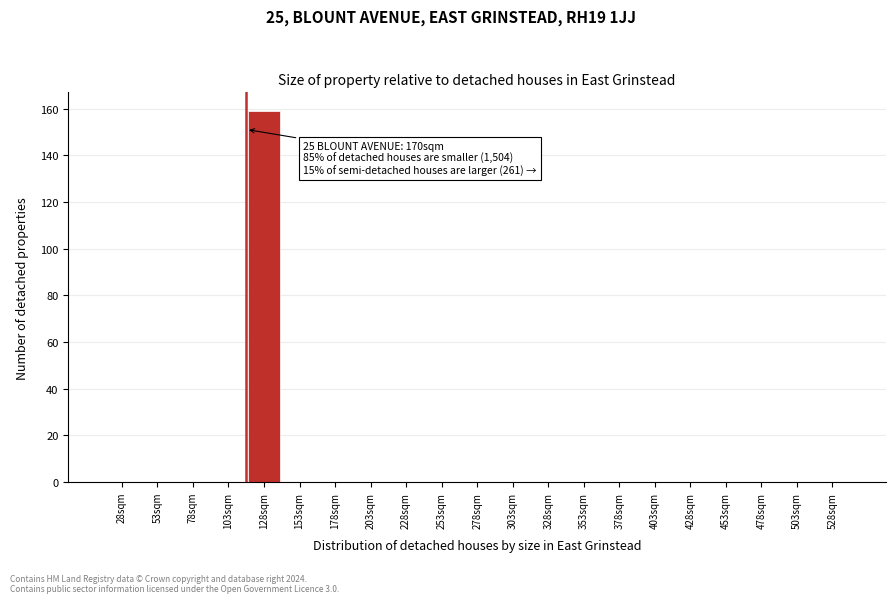

Reading right to left, extract all data points from this chart.

528sqm=0	503sqm=0	478sqm=0	453sqm=0	428sqm=0	403sqm=0	378sqm=0	353sqm=0	328sqm=0	303sqm=0	278sqm=0	253sqm=0	228sqm=0	203sqm=0	178sqm=0	153sqm=0	128sqm=159	103sqm=0	78sqm=0	53sqm=0	28sqm=0